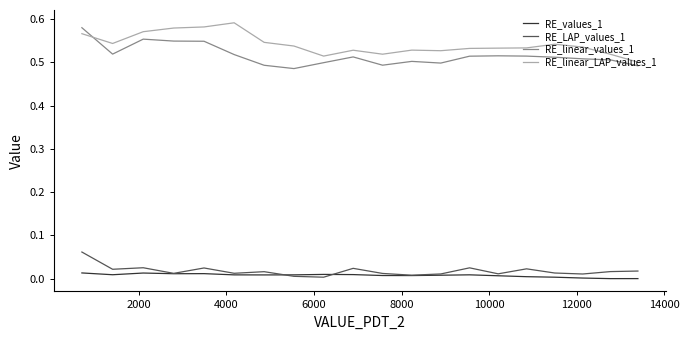

True or false: RE_LAP_values_1 and RE_linear_values_1 intersect in this chart.

False